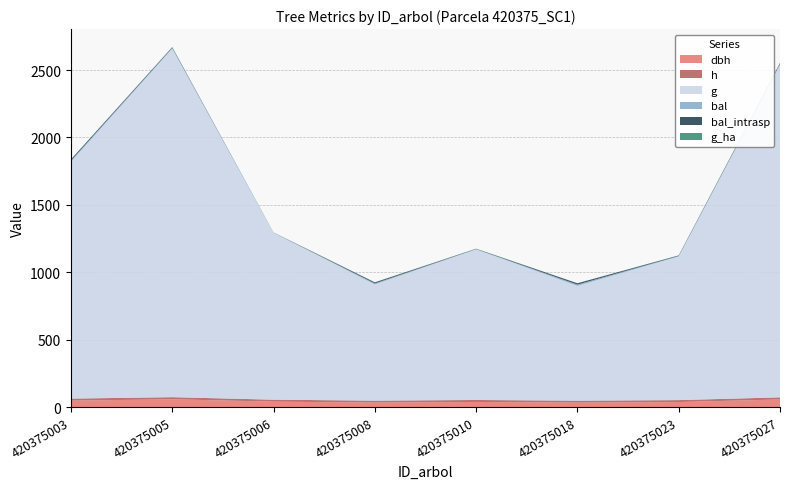

Reading right to left, what are all the values shown in this chart?

dbh: 420375027=56.0	420375023=36.8	420375018=32.9	420375010=37.7	420375008=33.1	420375006=39.7	420375005=57.4	420375003=47.3
h: 420375027=15.7	420375023=14.6	420375018=14.2	420375010=14.6	420375008=14.2	420375006=14.8	420375005=15.7	420375003=15.3
g: 420375027=2467.5	420375023=1065.8	420375018=851.6	420375010=1117.5	420375008=862.1	420375006=1238.9	420375005=2586.1	420375003=1756.7
bal: 420375027=6.2	420375023=3.3	420375018=9.5	420375010=1.8	420375008=7.4	420375006=0.0	420375005=4.8	420375003=8.6
bal_intrasp: 420375027=6.2	420375023=3.3	420375018=9.5	420375010=1.8	420375008=7.4	420375006=0.0	420375005=4.8	420375003=8.6
g_ha: 420375027=1.3	420375023=1.5	420375018=0.6	420375010=1.6	420375008=1.2	420375006=1.8	420375005=1.3	420375003=0.9